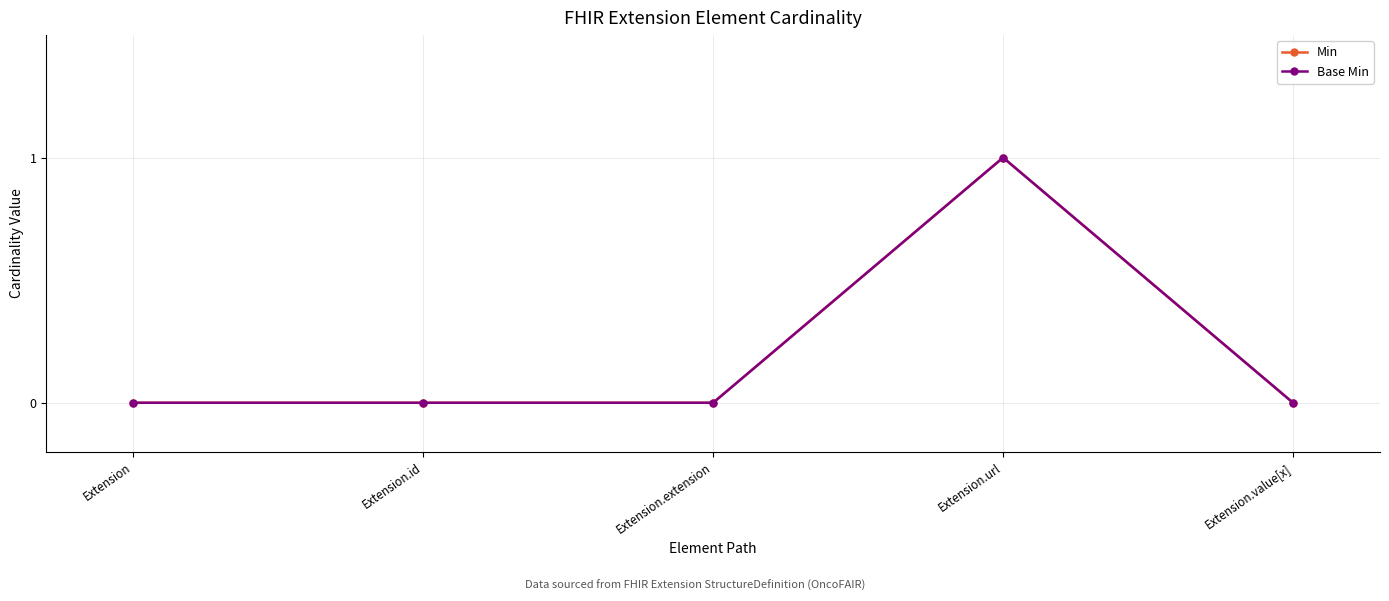

True or false: Base Min and Min cross at least once.

False